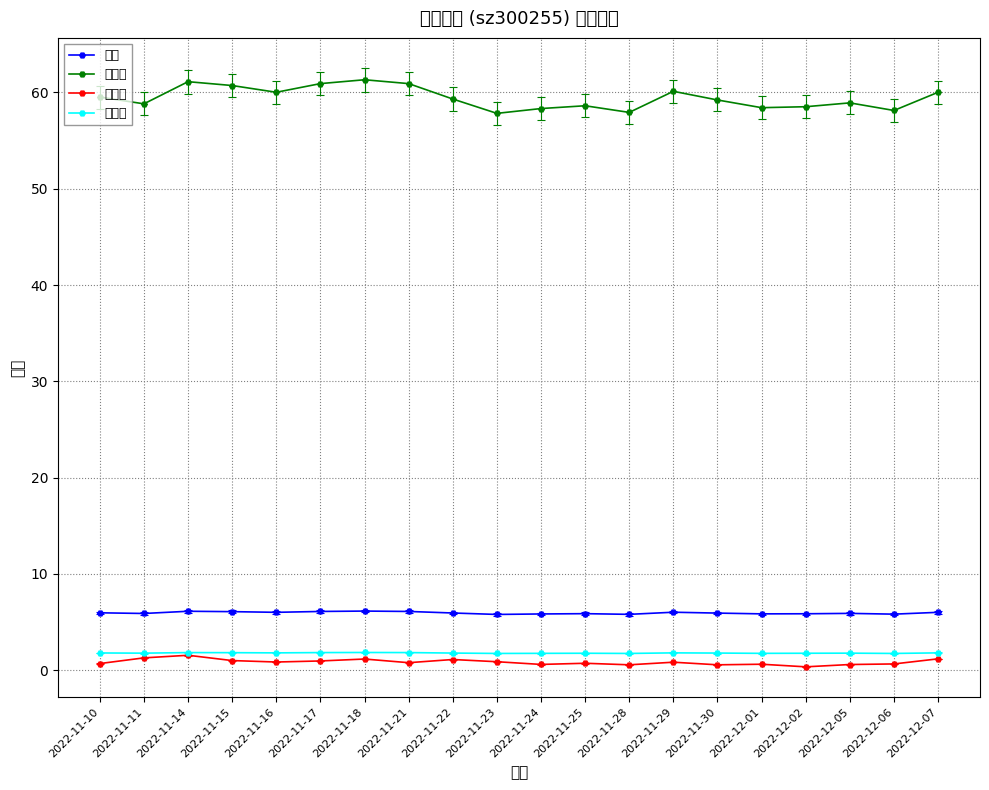

List the labels in order of 价格 value, smallest first.

2022-11-23, 2022-11-28, 2022-12-06, 2022-11-24, 2022-12-01, 2022-12-02, 2022-11-25, 2022-11-11, 2022-12-05, 2022-11-30, 2022-11-22, 2022-11-10, 2022-11-16, 2022-12-07, 2022-11-29, 2022-11-15, 2022-11-17, 2022-11-21, 2022-11-14, 2022-11-18